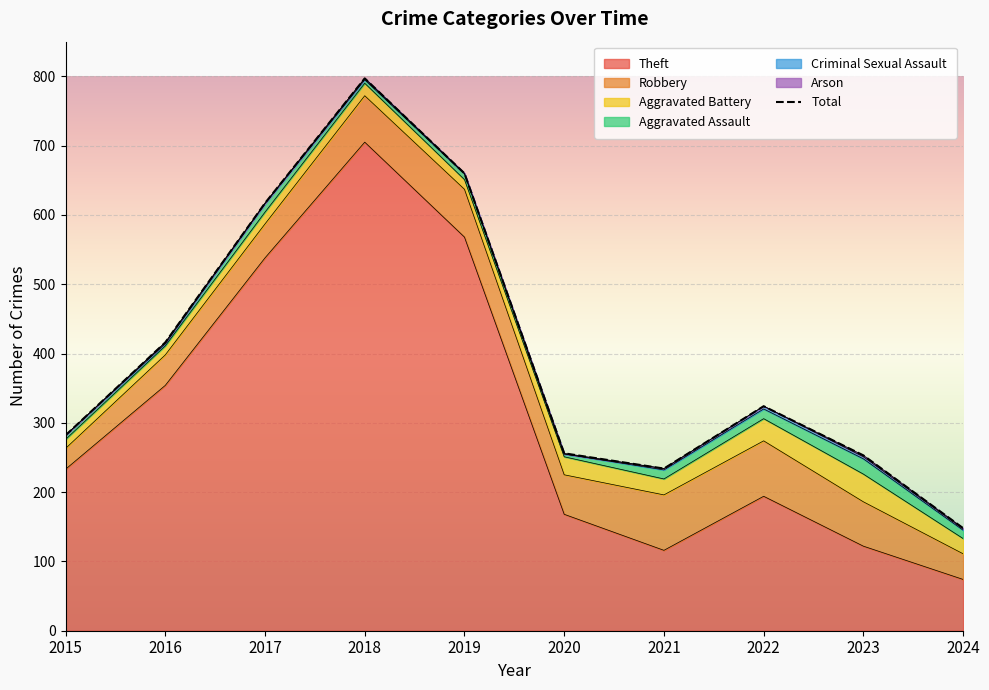

What is the minimum value shown in the chart?

148